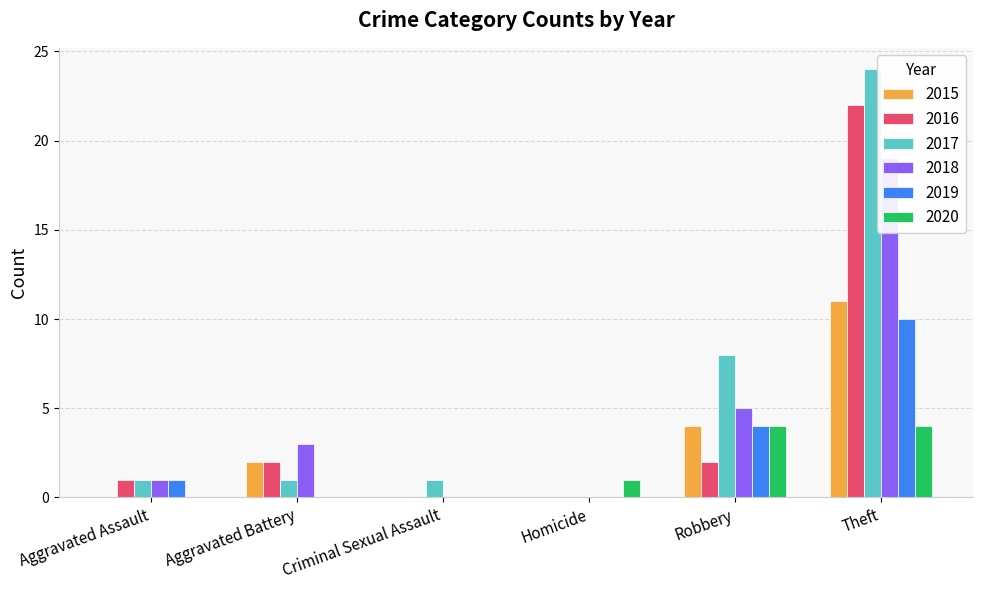

Reading right to left, what are all the values shown in this chart?

2015: 11	4	0	0	2	0
2016: 22	2	0	0	2	1
2017: 24	8	0	1	1	1
2018: 19	5	0	0	3	1
2019: 10	4	0	0	0	1
2020: 4	4	1	0	0	0